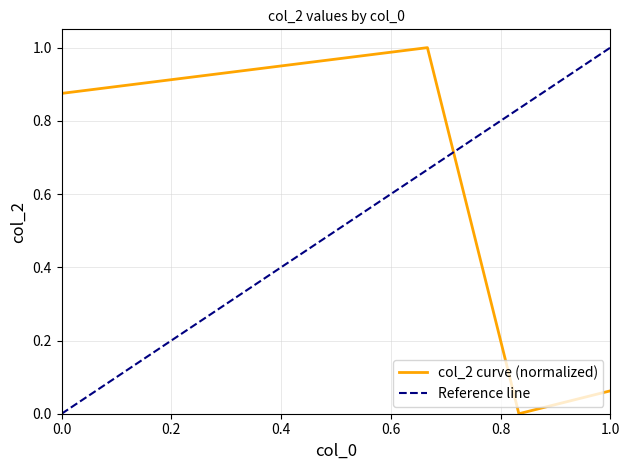

The col_2 curve (normalized) series shows 0.5 at 0.0. True or false?

False